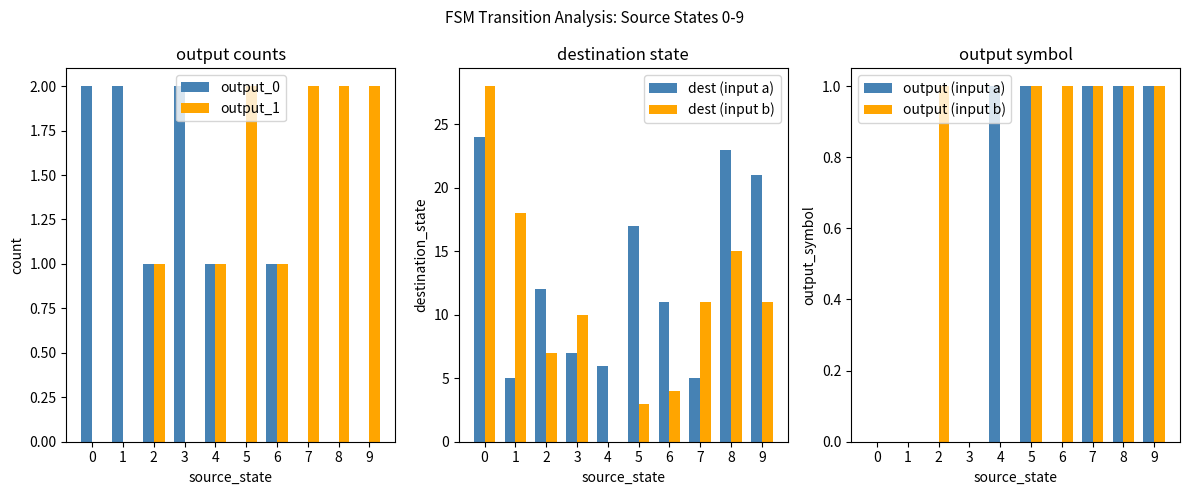

How many data points in output_1 are above 1?

4